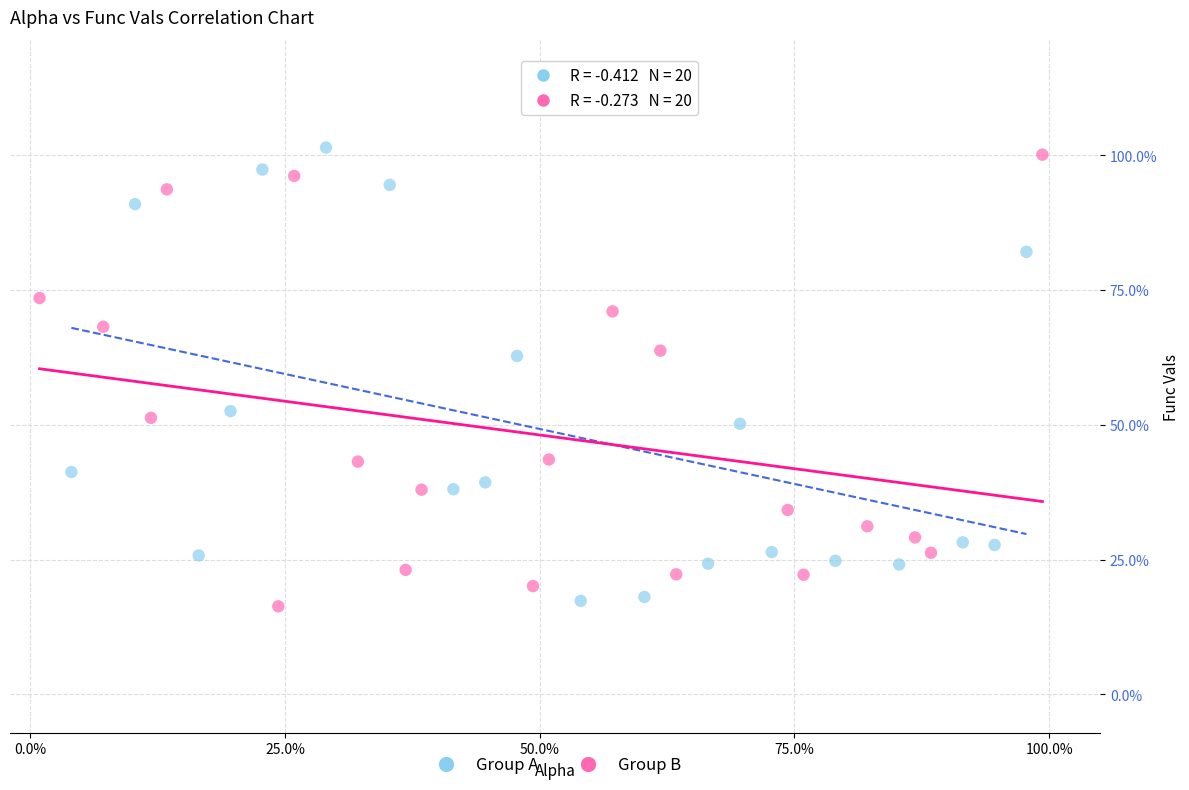

Which series contains the highest Y value?

Group A